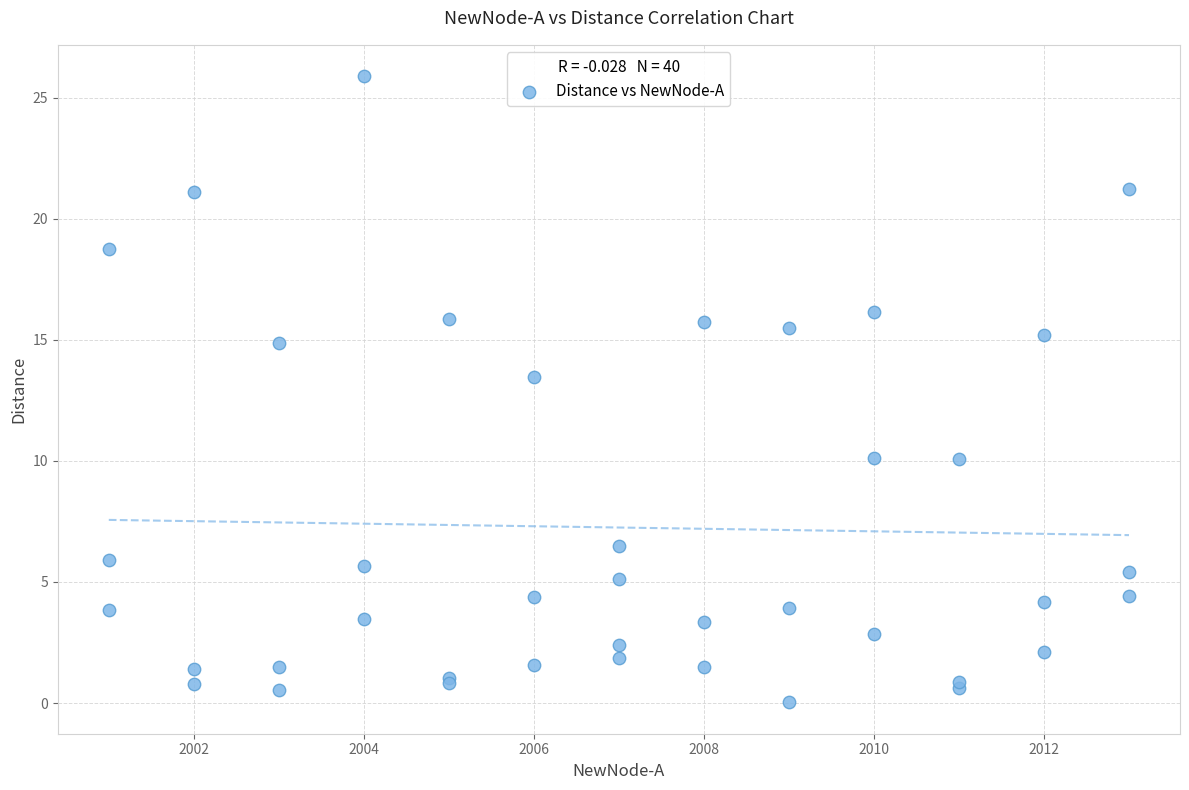

What Y value in the scatter plot is closest to 12?

13.5